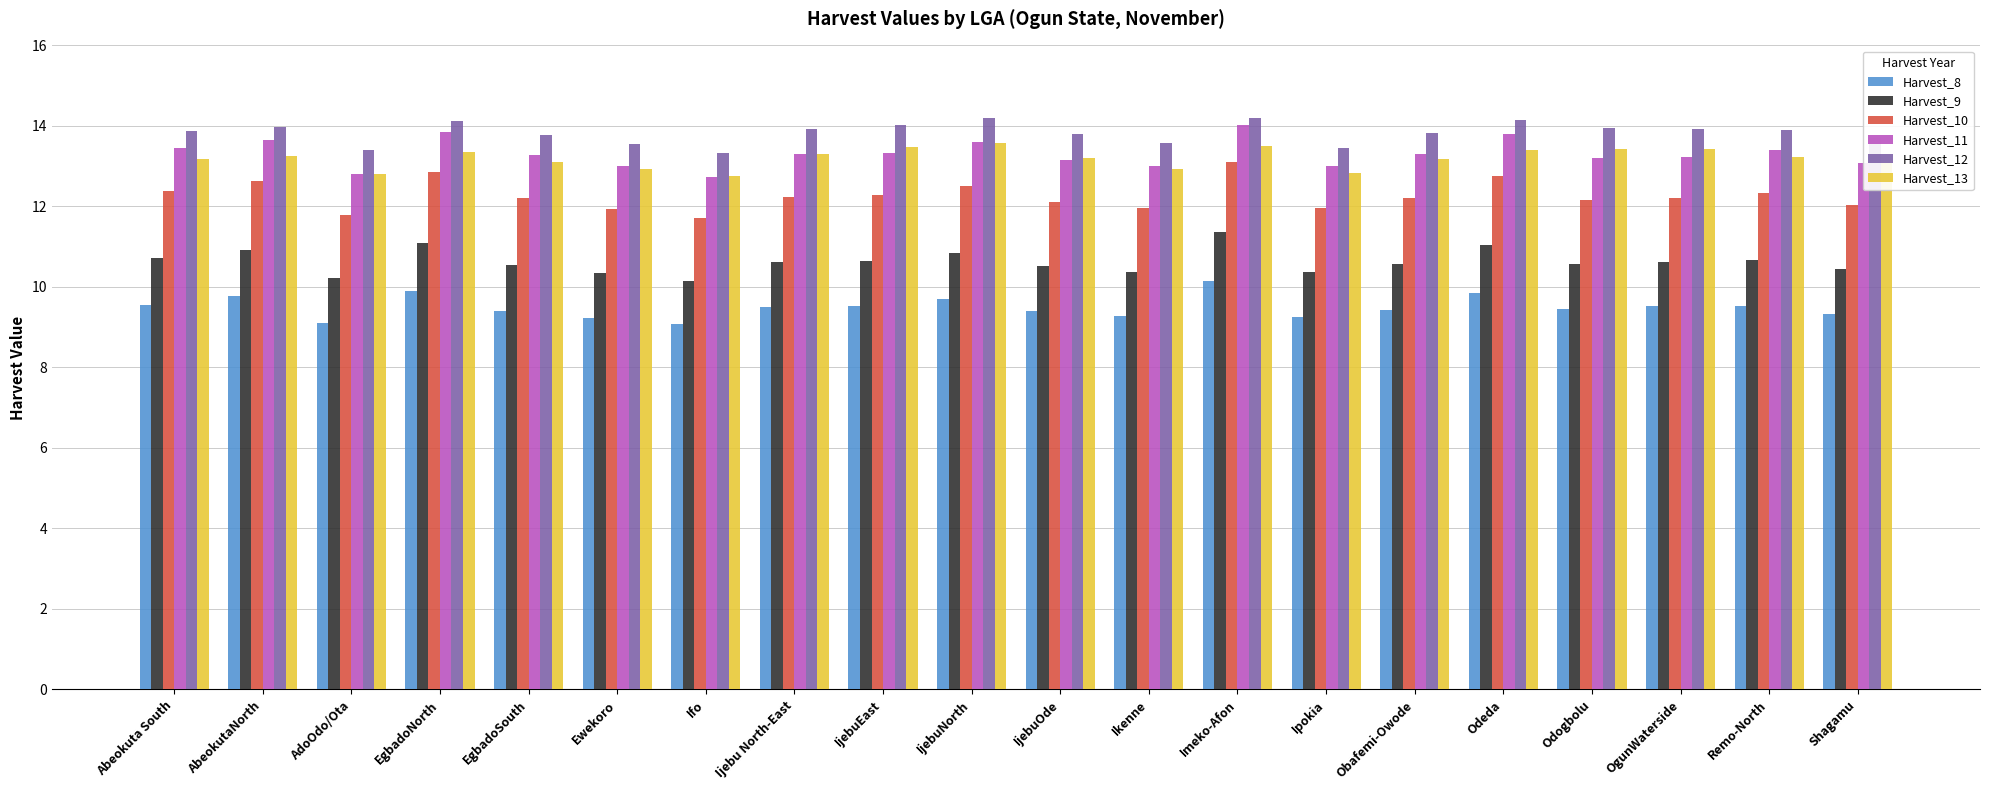

At which category is the sum across all series the highest?

Imeko-Afon